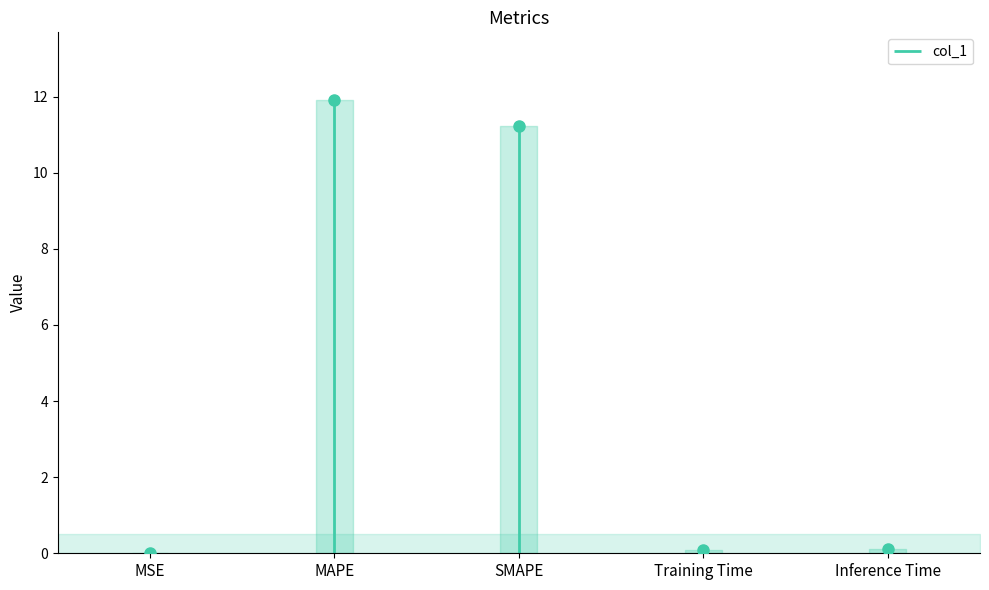

What is the change in value from MSE to MAPE?

+11.9